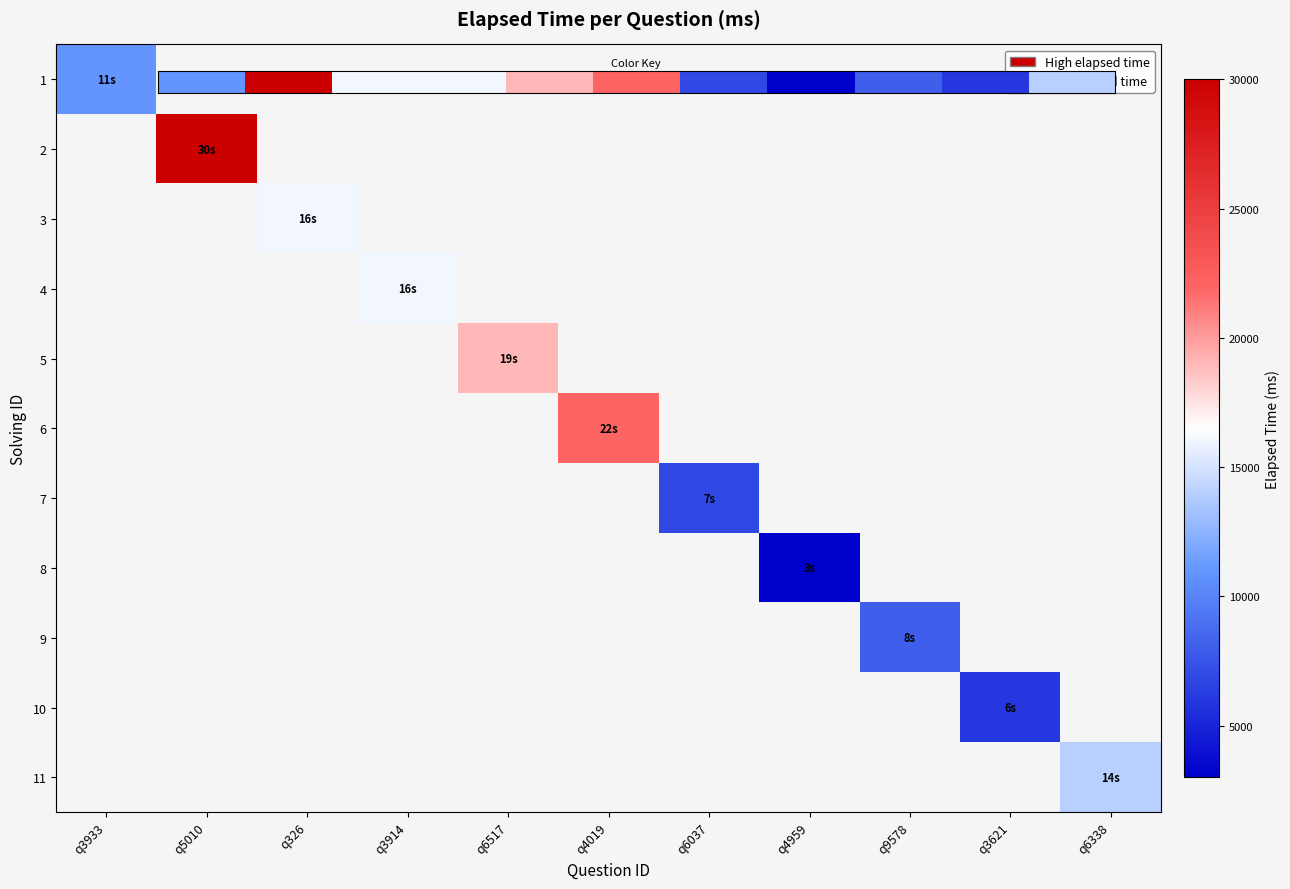

List the labels in order of 10 value, smallest first.

q3933, q5010, q326, q3914, q6517, q4019, q6037, q4959, q9578, q3621, q6338